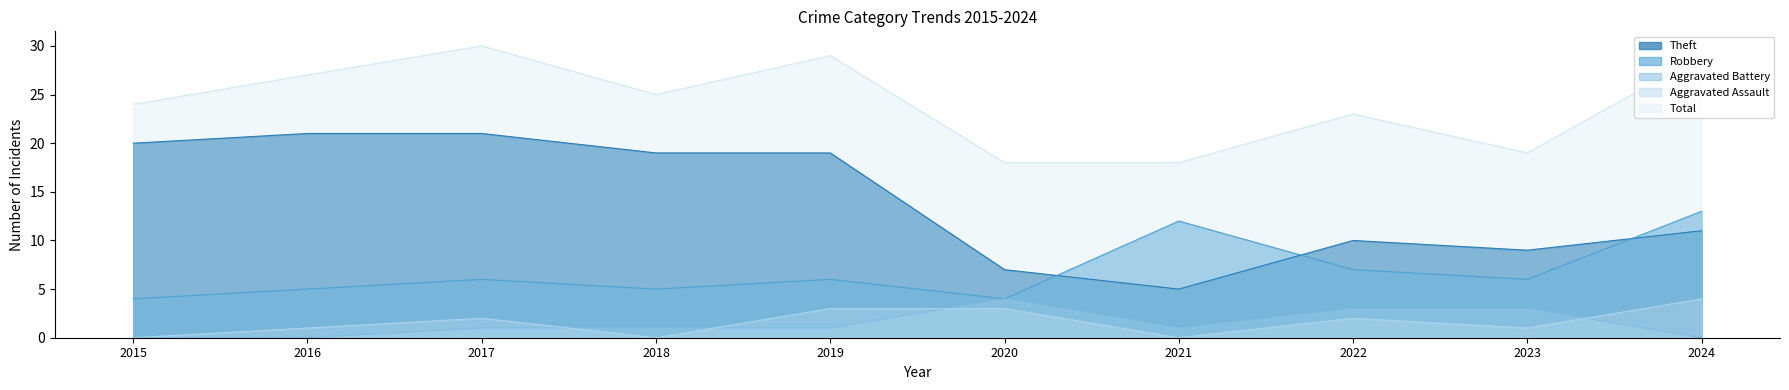

Rank the categories by Robbery value from highest to lowest.

2024, 2021, 2022, 2017, 2019, 2023, 2016, 2018, 2015, 2020